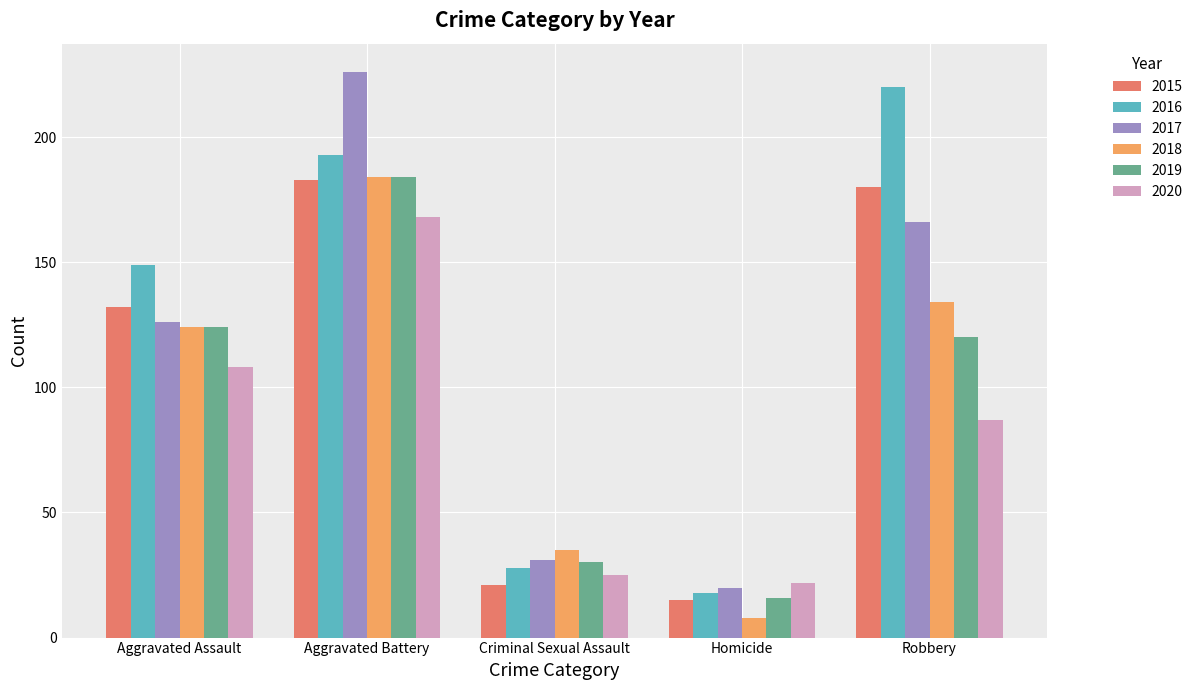

How many distinct data groups are displayed?

6